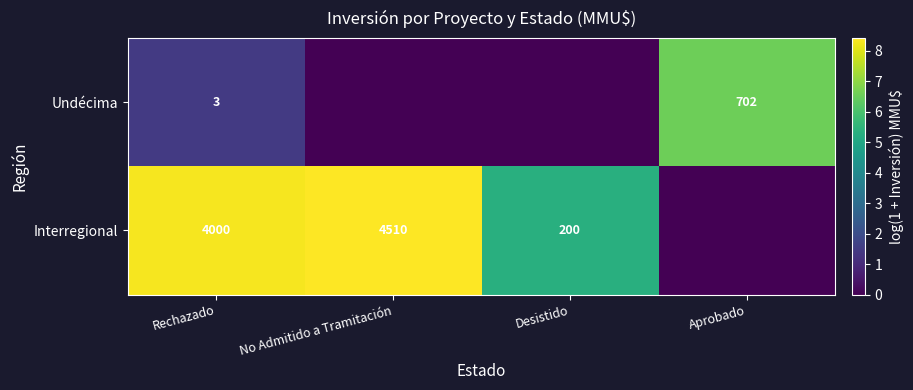

What is the total value across all series at Rechazado?

4003